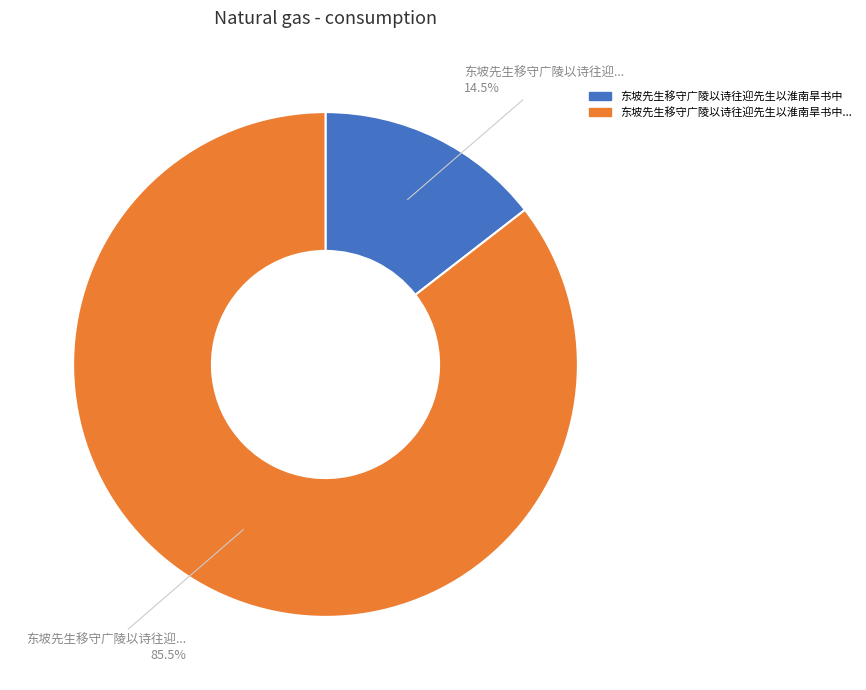

To the nearest percent, what is the average slice percentage?

50%